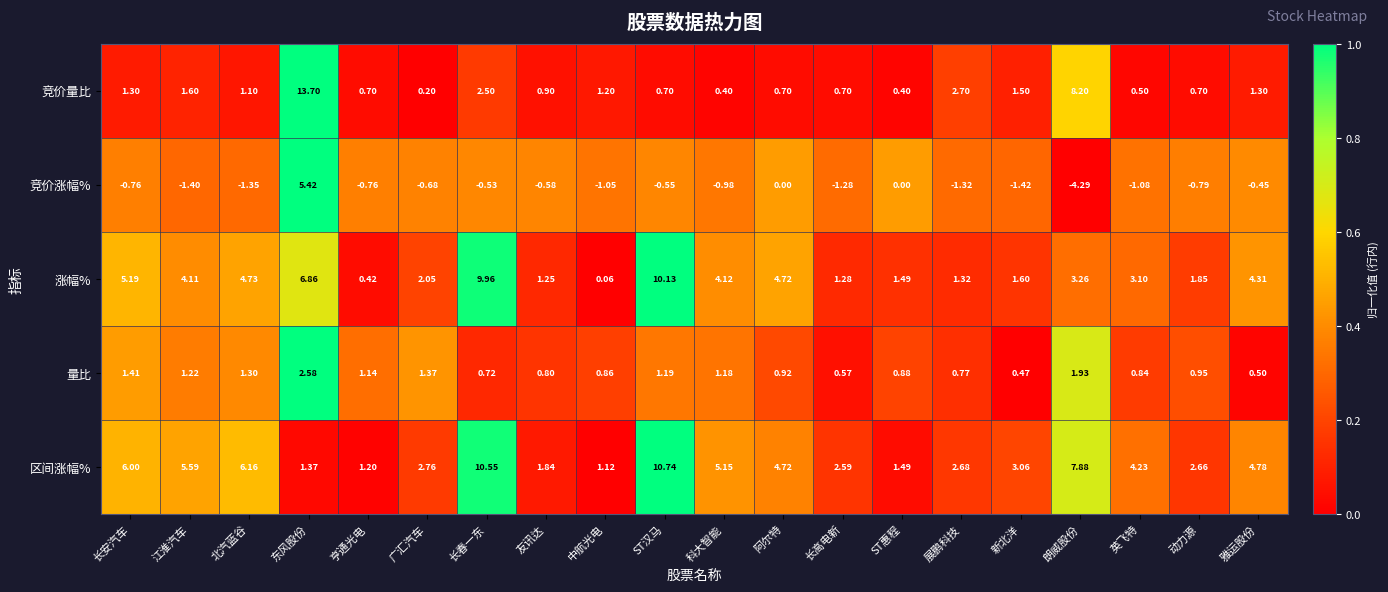

At which category is the sum across all series the highest?

东风股份